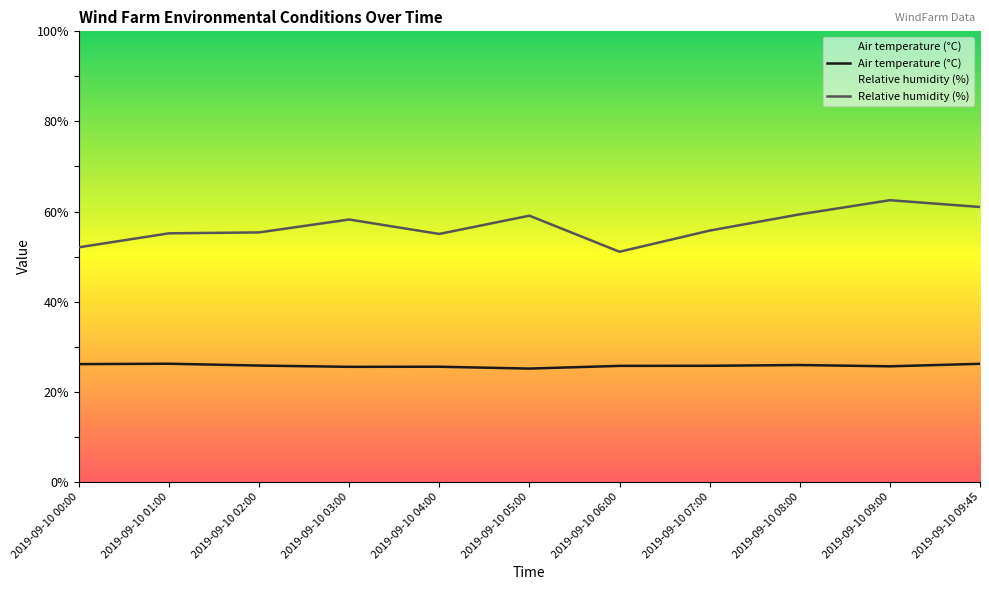

Is the value of Air temperature (°C) at 2019-09-10 00:00 greater than the value of Relative humidity (%) at 2019-09-10 03:00?

No